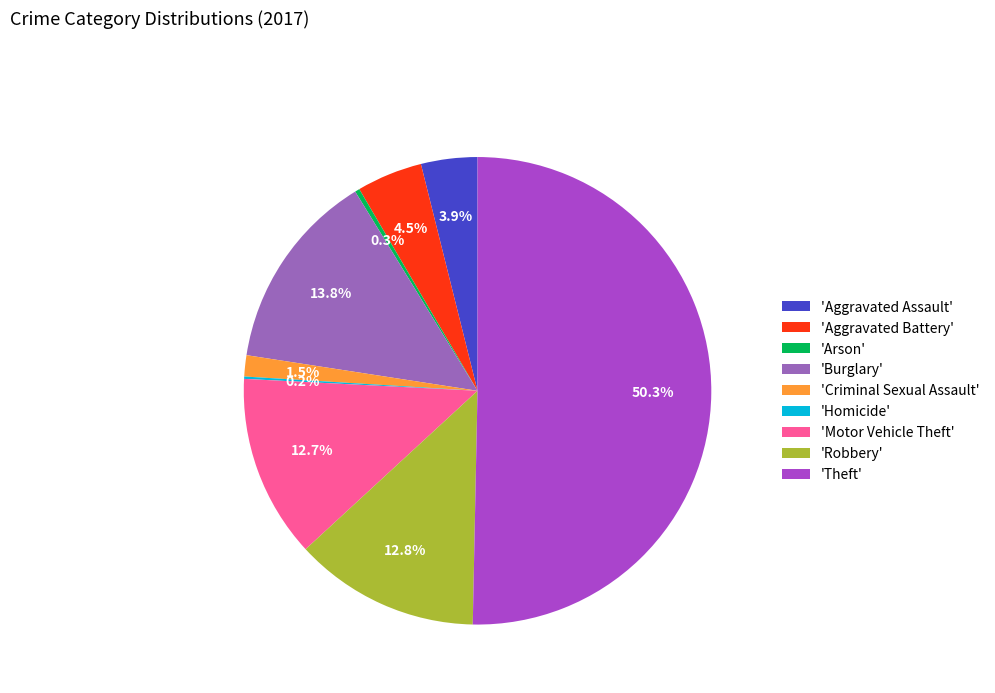

What is the ratio of the value at 'Aggravated Battery' to the value at 'Arson'?

14.0